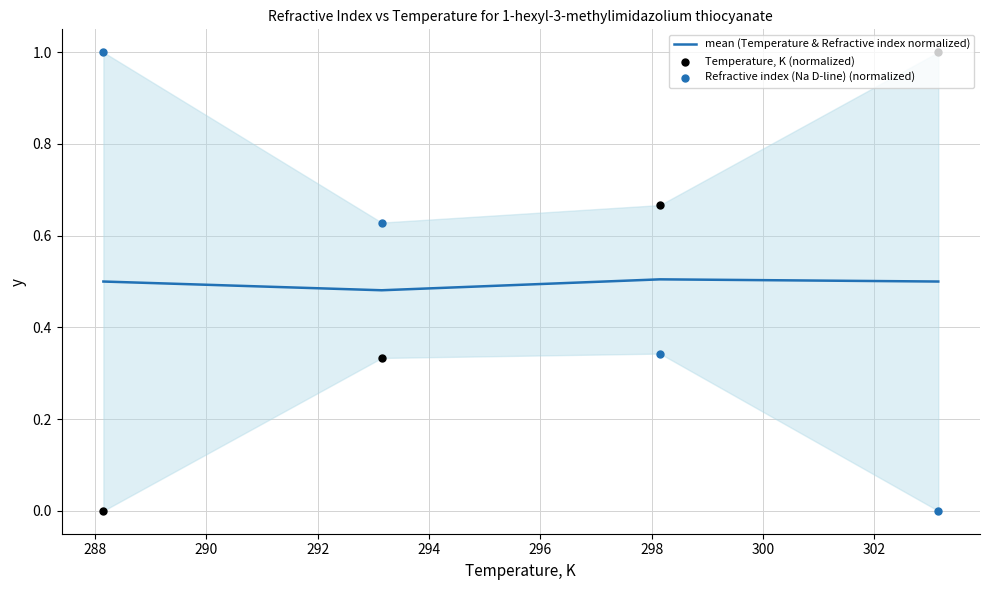

Is the value of Temperature, K (normalized) at 286 greater than the value of Refractive index (Na D-line) (normalized) at 292?

No